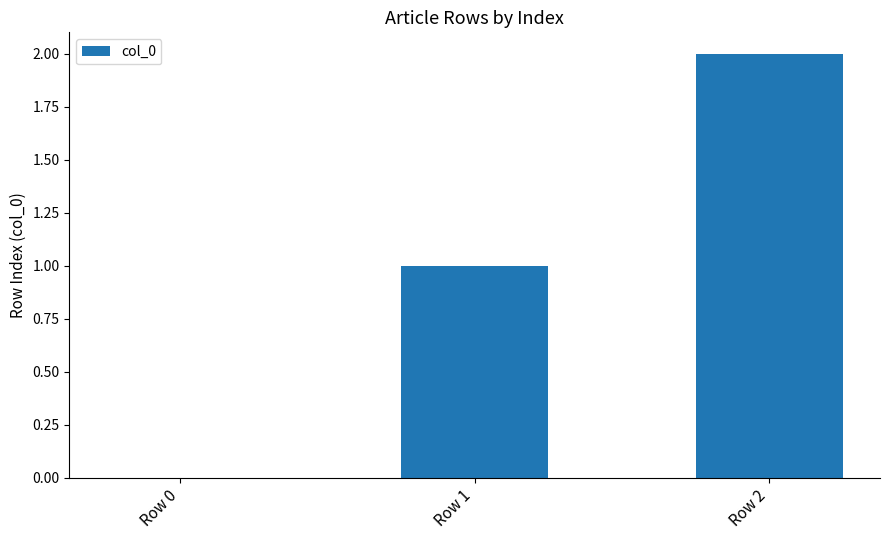

What is the change in value from Row 0 to Row 2?

+2